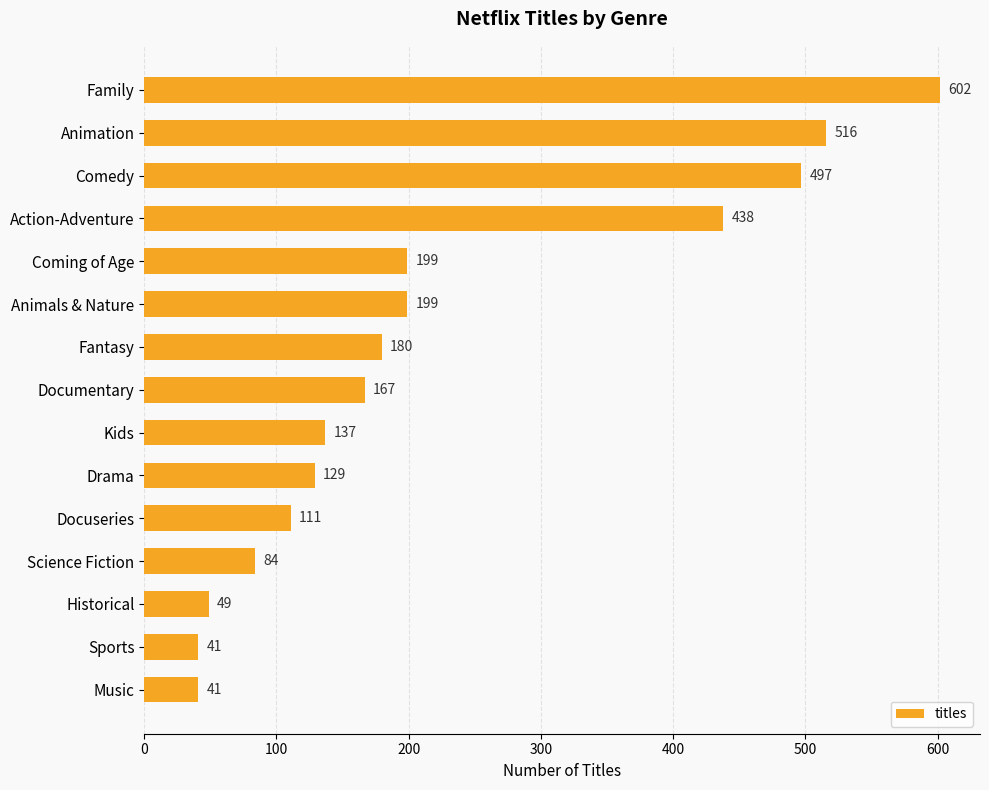

Reading bottom to top, what are all the values shown in this chart?

41	41	49	84	111	129	137	167	180	199	199	438	497	516	602